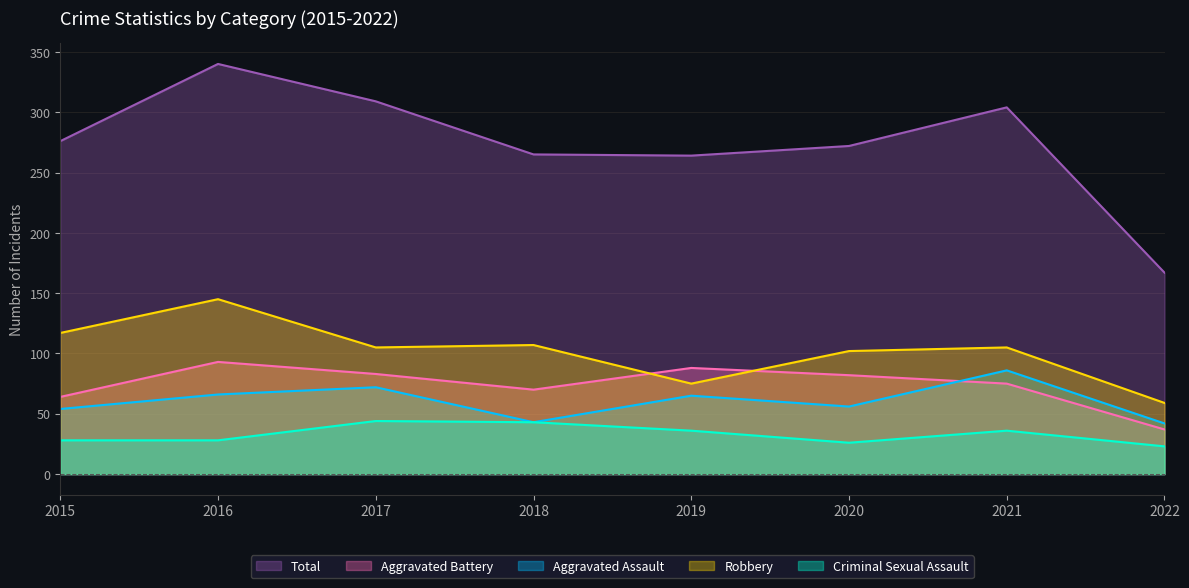

What is the spread (max minus min) of values at 2020?

246